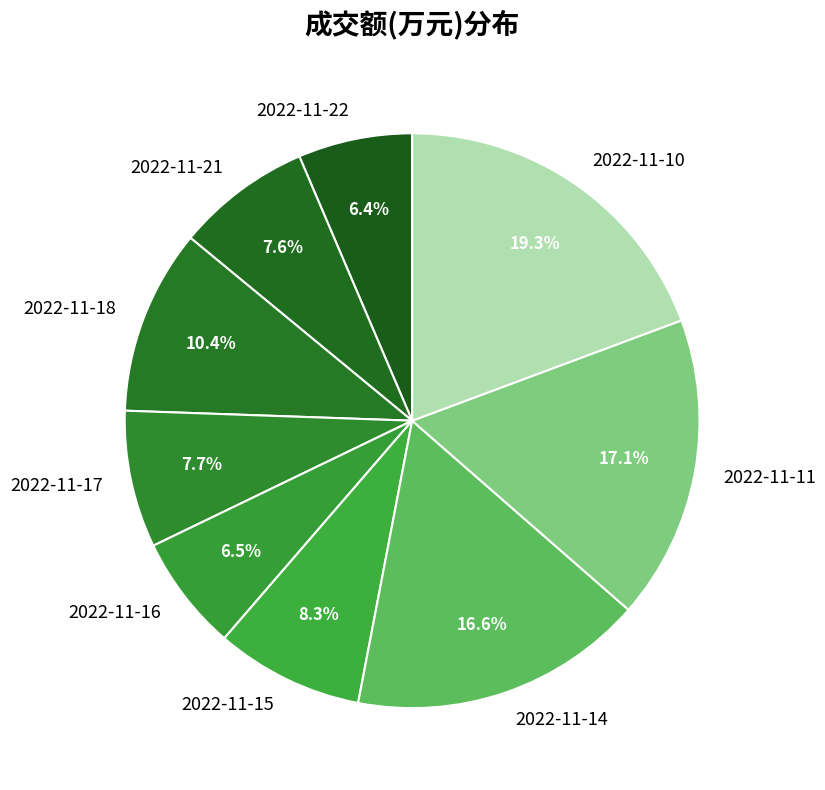

What is the ratio of the value at 2022-11-10 to the value at 2022-11-21?

2.5